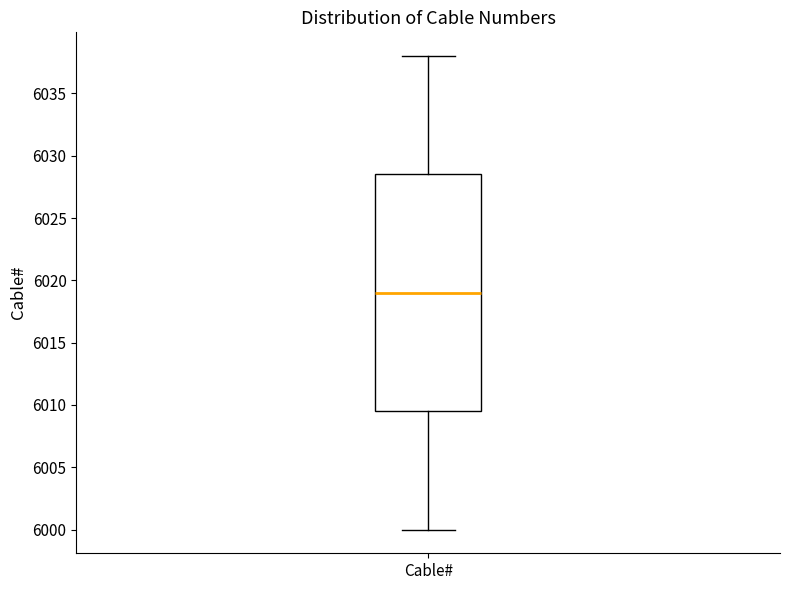

Where is the lower edge of the box for Cable# on the y-axis? The values are not printed on the chart, so give them approximately, as read against the axis.

6009.5